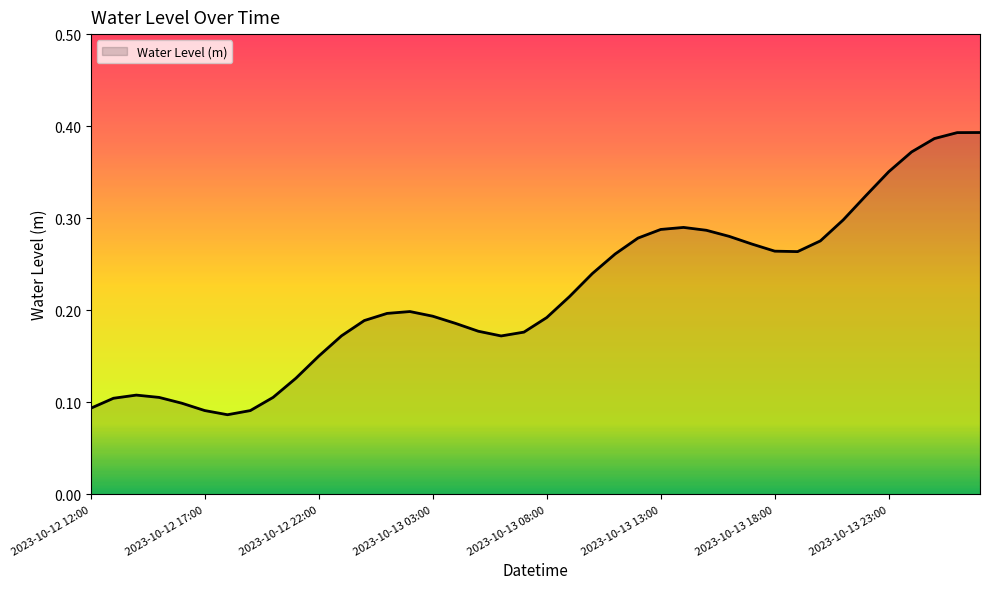

Does the chart display data point markers on the line(s)?

No